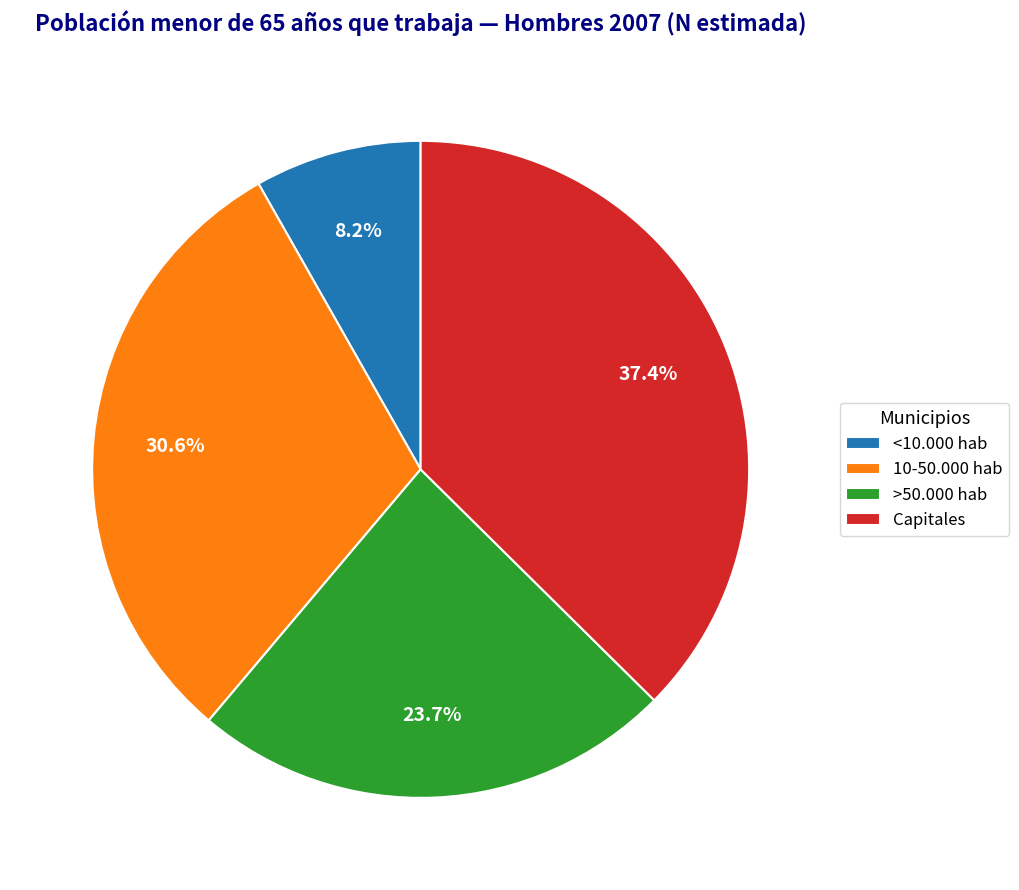

To the nearest percent, what portion does 10-50.000 hab represent?

31%